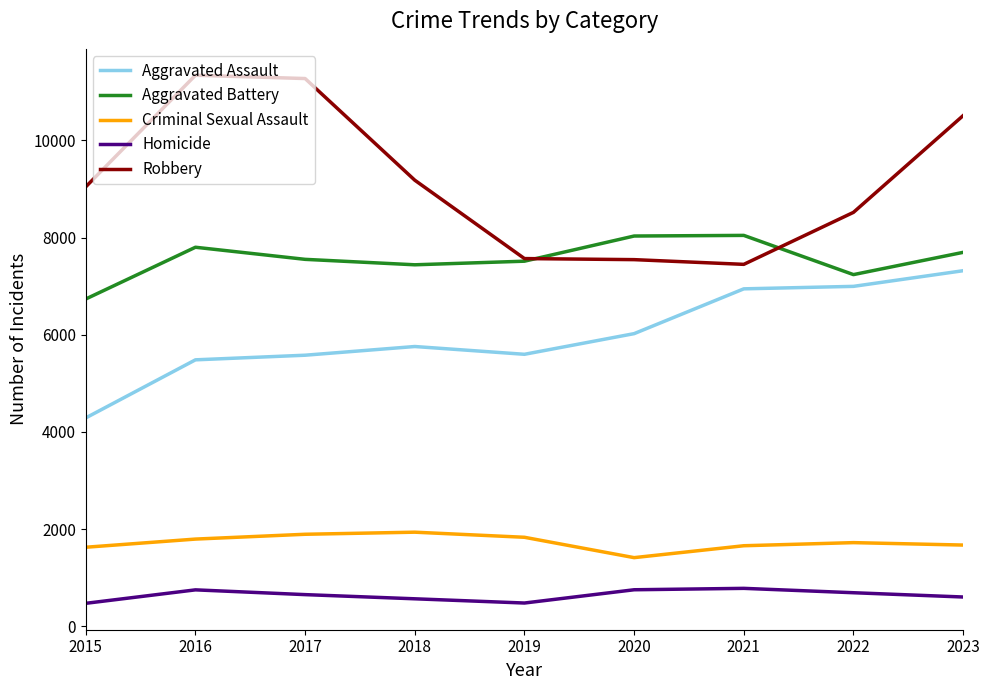

The value of Homicide at 2016 is 751. True or false?

True